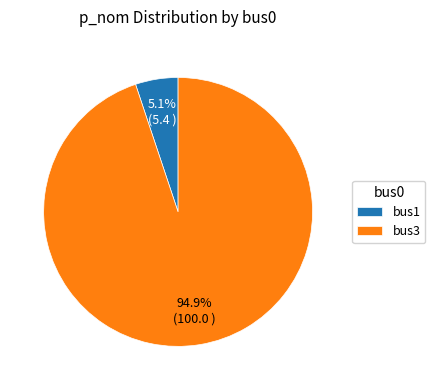

Which category accounts for the majority?

bus3